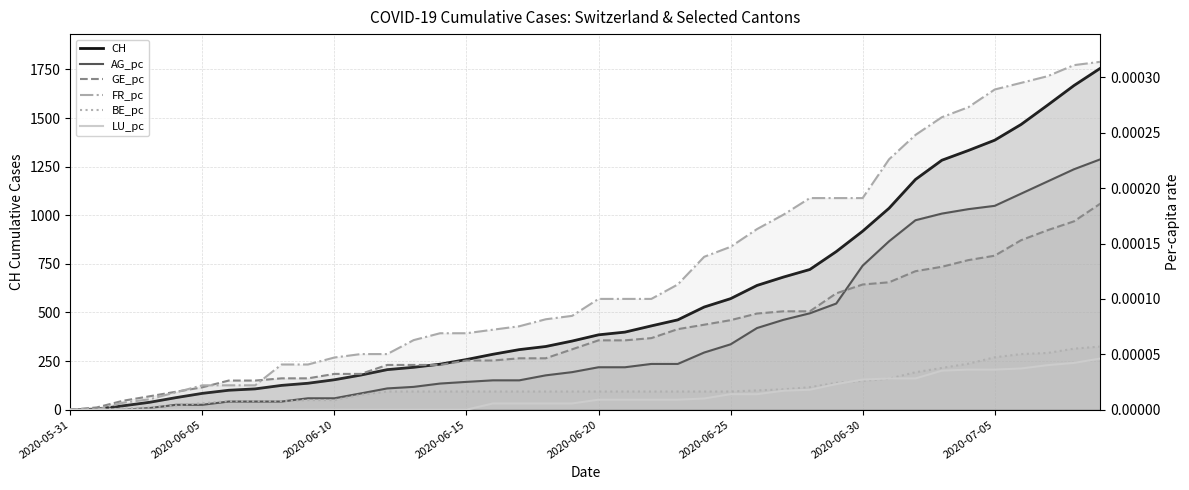

What is the spread (max minus min) of values at 2020-06-10?

20.0